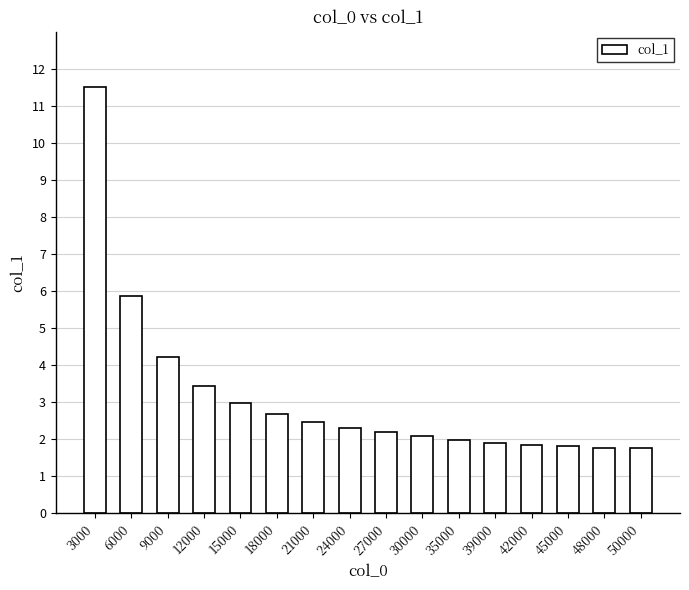

Does the chart contain any negative values?

No